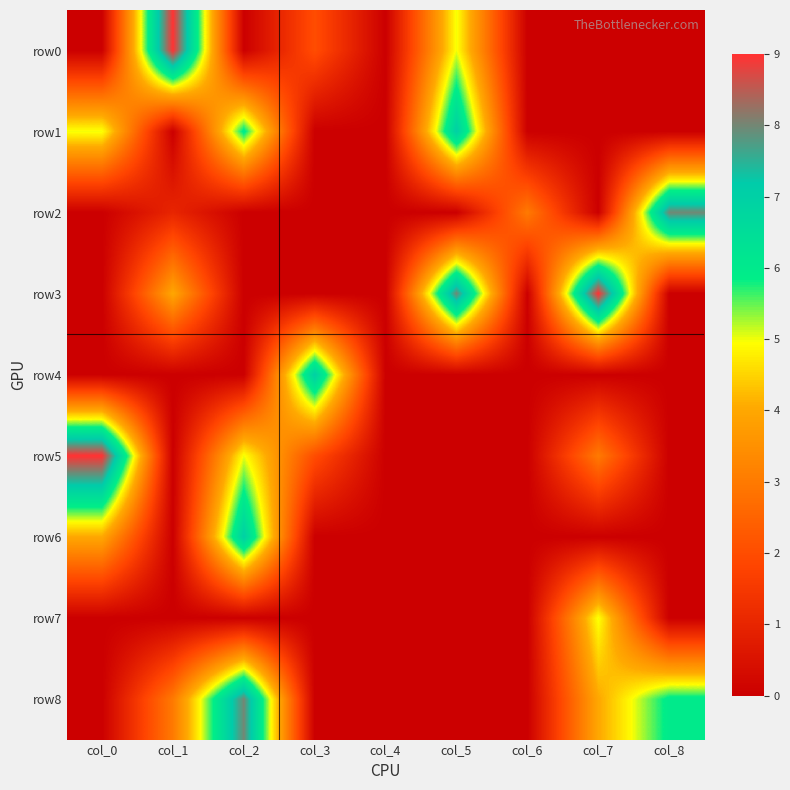

Reading left to right, list all the values displayed in this chart.

row0: col_0=0	col_1=9	col_2=0	col_3=2	col_4=0	col_5=5	col_6=0	col_7=0	col_8=0
row1: col_0=5	col_1=0	col_2=6	col_3=0	col_4=0	col_5=7	col_6=0	col_7=0	col_8=0
row2: col_0=0	col_1=1	col_2=0	col_3=0	col_4=0	col_5=0	col_6=3	col_7=0	col_8=8
row3: col_0=0	col_1=4	col_2=0	col_3=0	col_4=0	col_5=8	col_6=0	col_7=9	col_8=0
row4: col_0=0	col_1=0	col_2=0	col_3=7	col_4=0	col_5=0	col_6=0	col_7=0	col_8=0
row5: col_0=9	col_1=0	col_2=5	col_3=2	col_4=0	col_5=0	col_6=0	col_7=3	col_8=0
row6: col_0=4	col_1=0	col_2=7	col_3=0	col_4=0	col_5=0	col_6=0	col_7=0	col_8=0
row7: col_0=0	col_1=0	col_2=0	col_3=0	col_4=0	col_5=0	col_6=0	col_7=5	col_8=0
row8: col_0=0	col_1=3	col_2=8	col_3=0	col_4=0	col_5=0	col_6=0	col_7=4	col_8=6